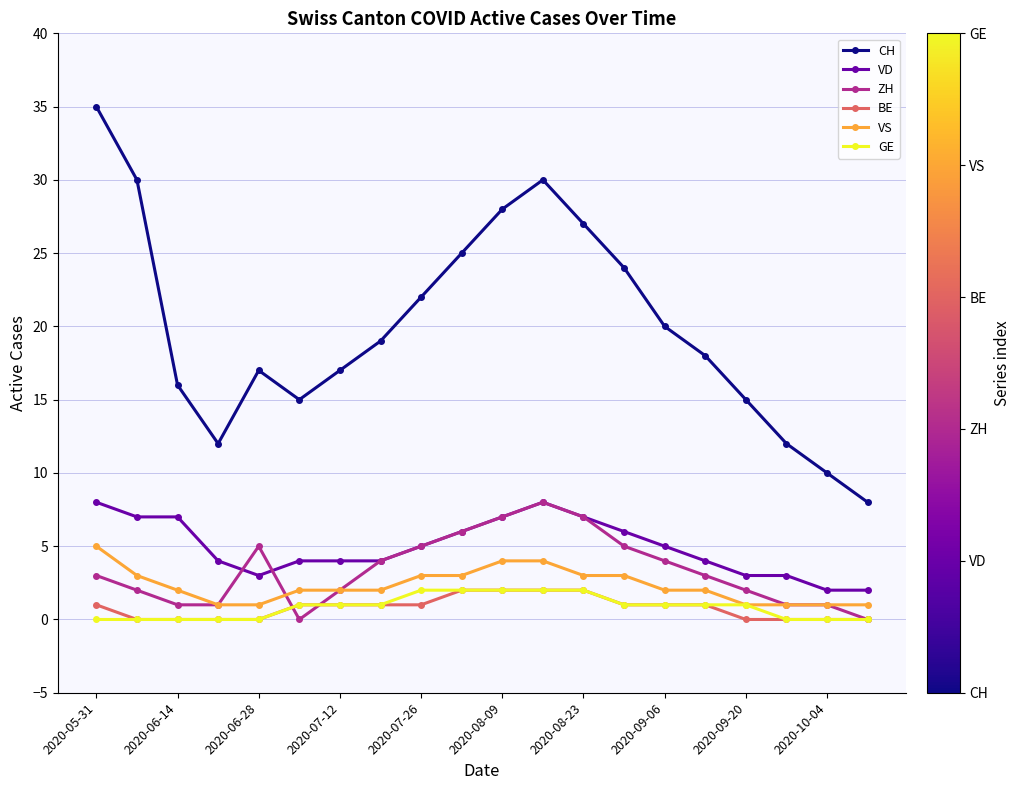

What is the highest value of the CH series?

35